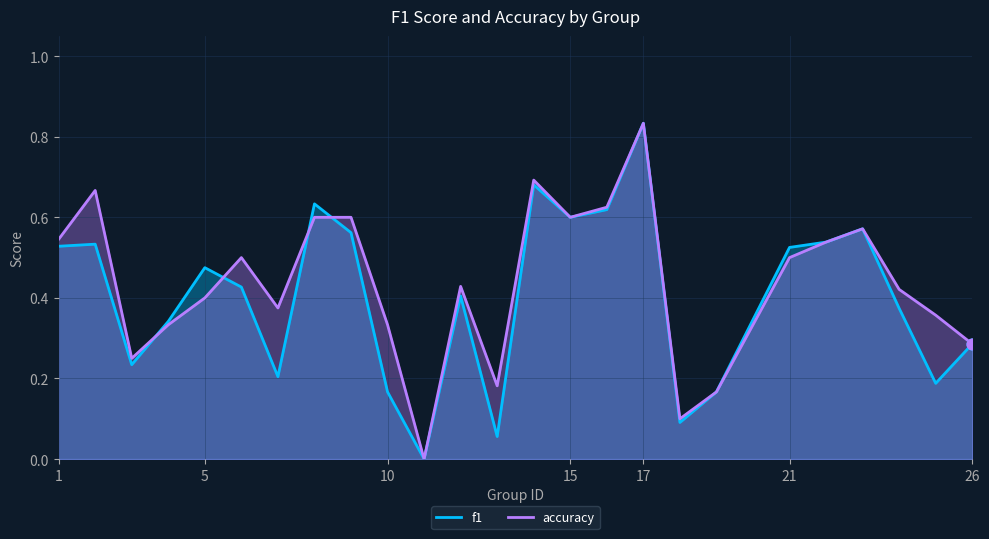

Is the value of f1 at 15 greater than the value of accuracy at 5?

Yes